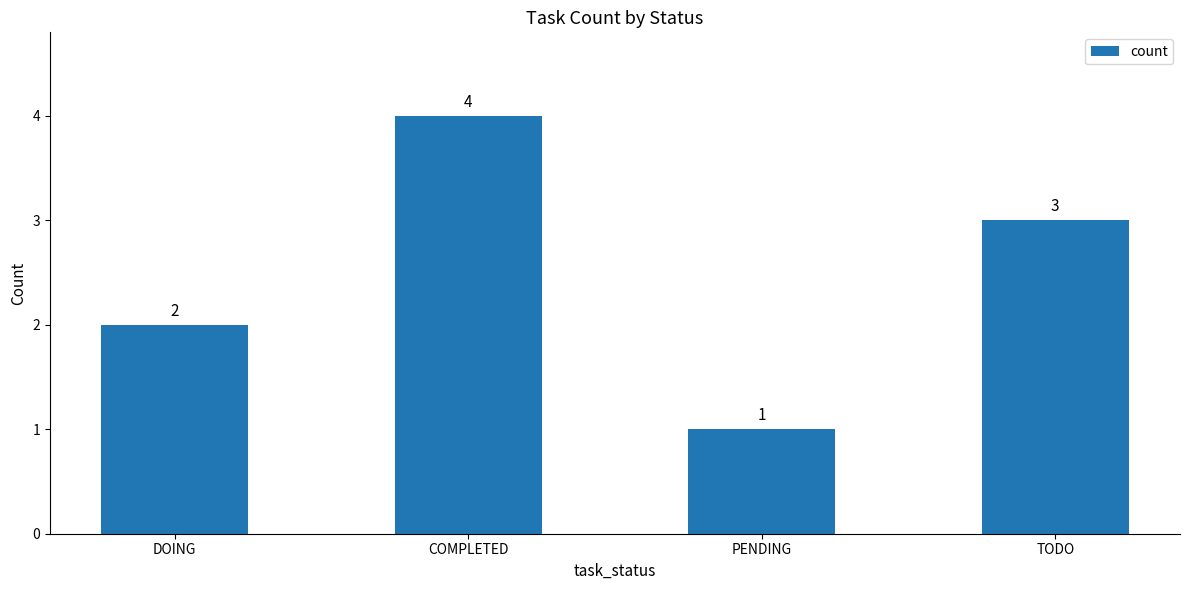

Read the value at COMPLETED.

4